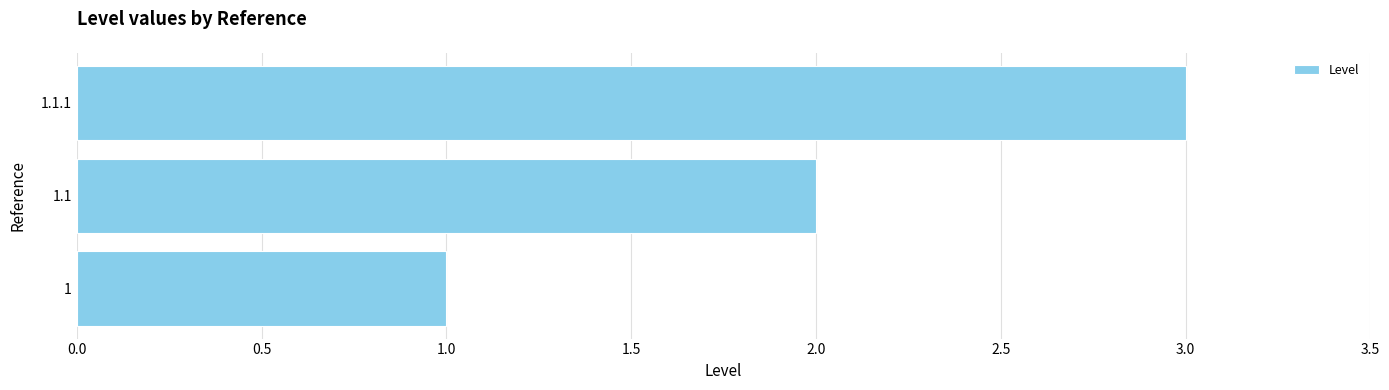

Approximately how many times larger is the value at 1.1 compared to 1?

2.0